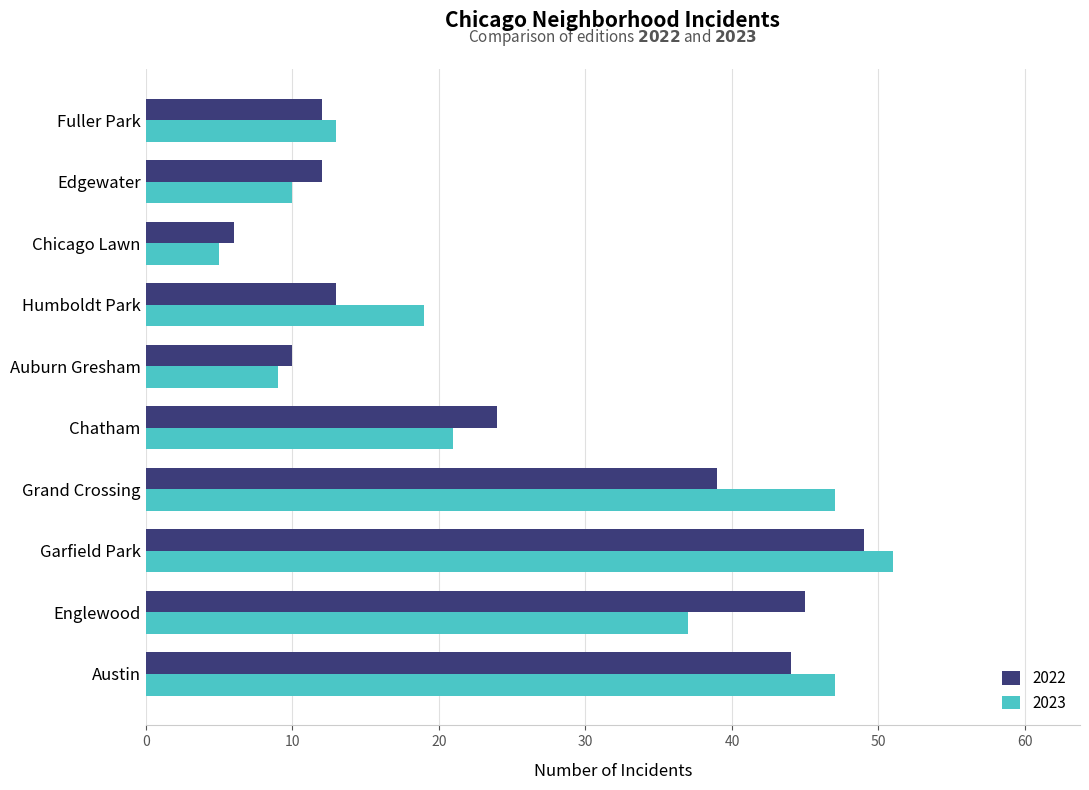

The 2022 series shows 13 at Humboldt Park. True or false?

True